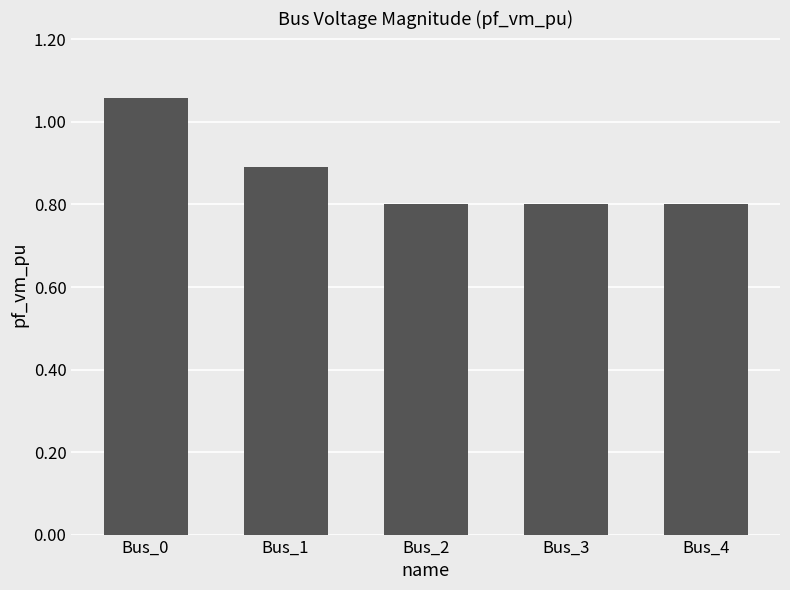

Is it true that the value at Bus_4 is 1.1?

False